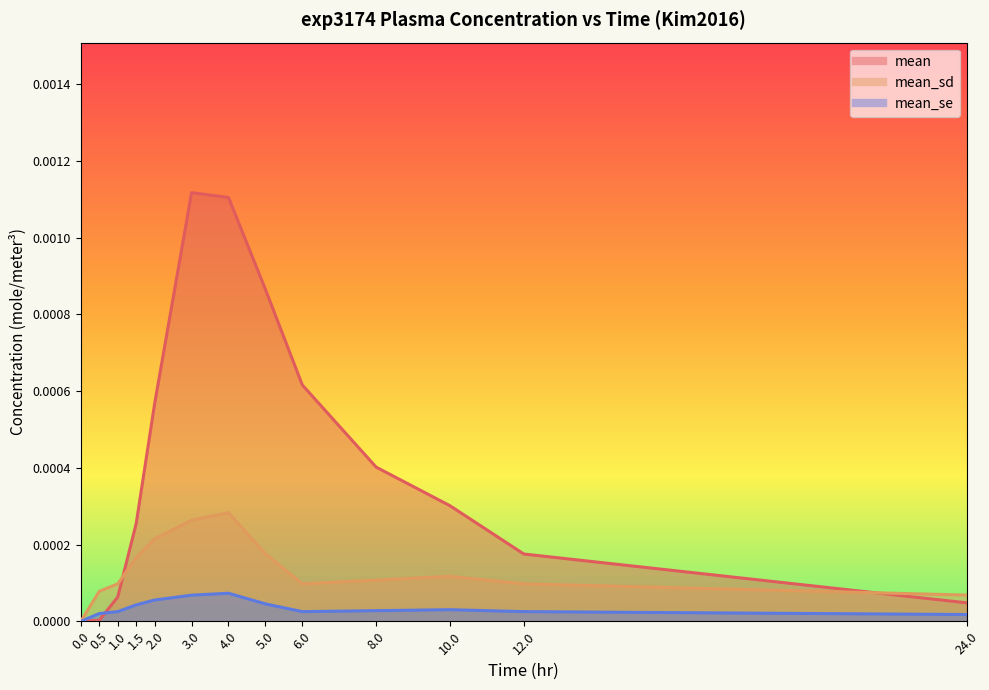

List the labels in order of mean_se value, smallest first.

0.0, 24.0, 0.5, 12.0, 1.0, 6.0, 8.0, 10.0, 1.5, 5.0, 2.0, 3.0, 4.0